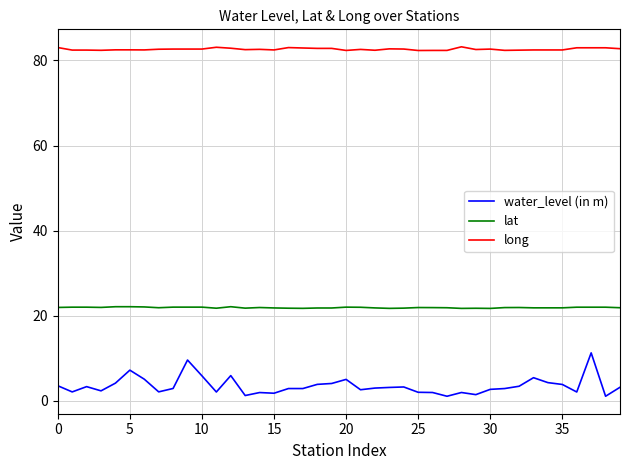

True or false: lat and water_level (in m) cross at least once.

False